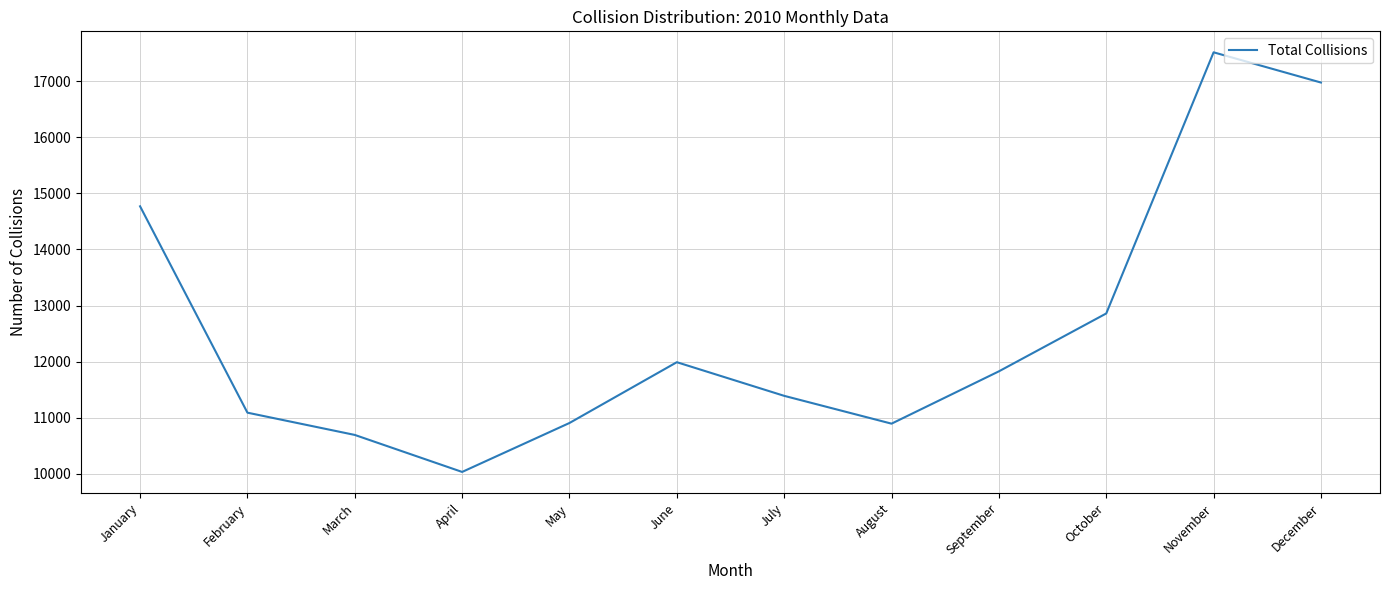

What is the greatest value displayed?

17515